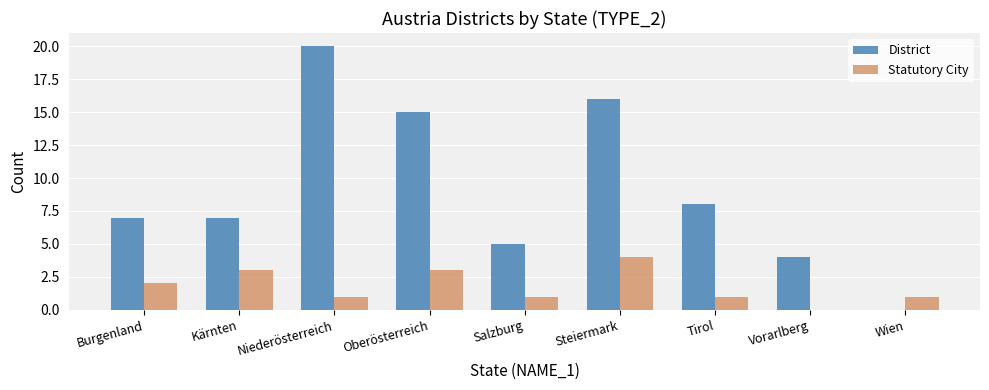

At which label is District closest to 10?

Tirol